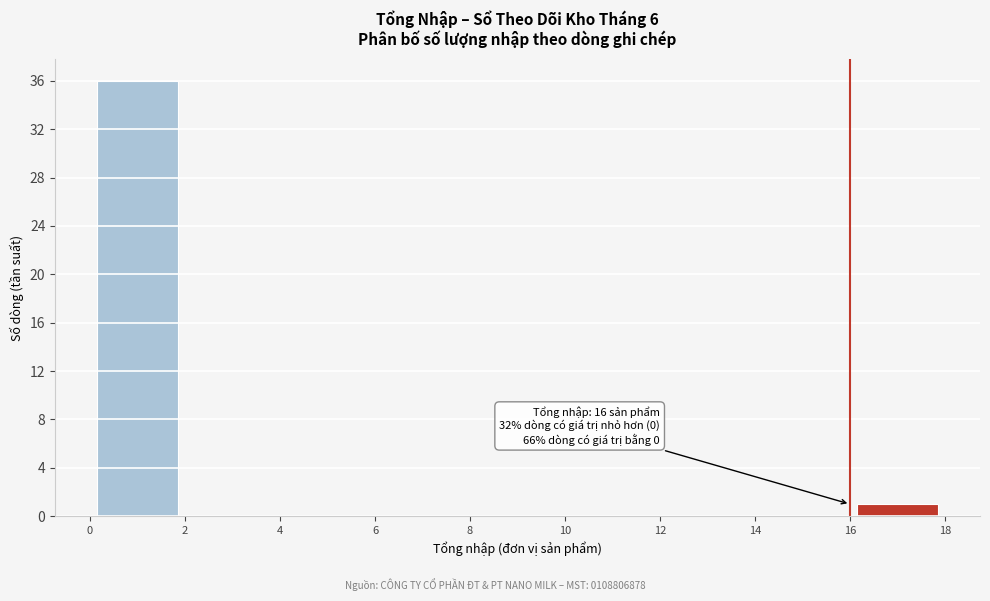

Which range on the x-axis has the tallest bar?

0 to 2